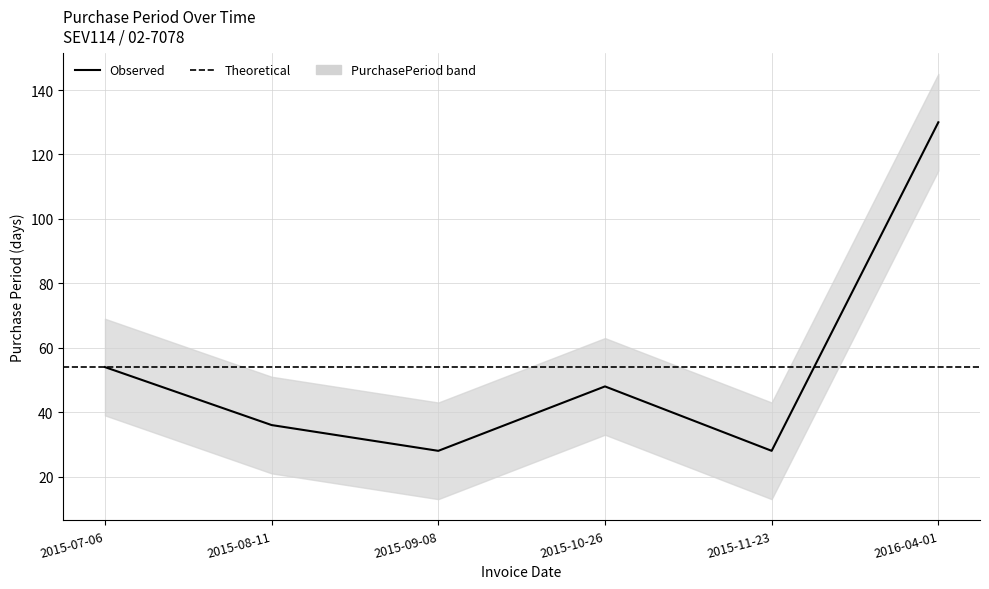

Does the chart display data point markers on the line(s)?

No